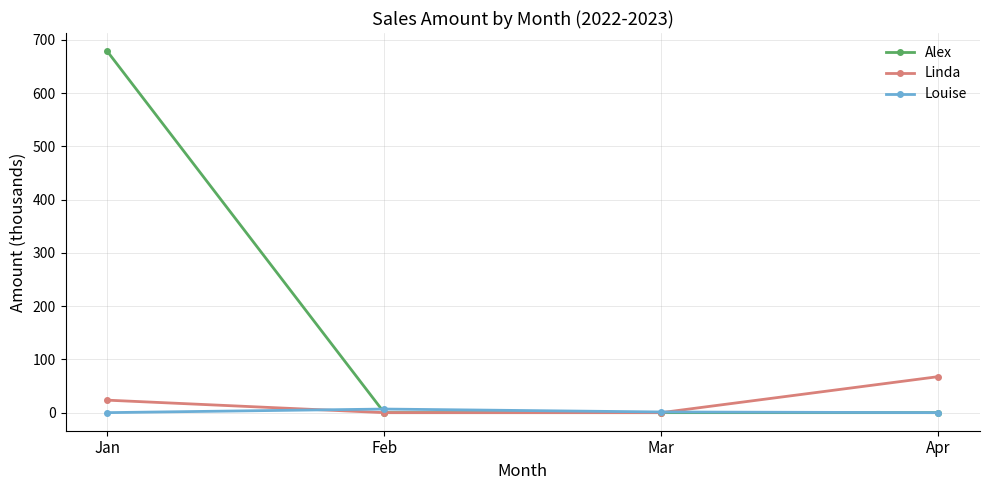

The Alex series shows -238.8 at Feb. True or false?

False